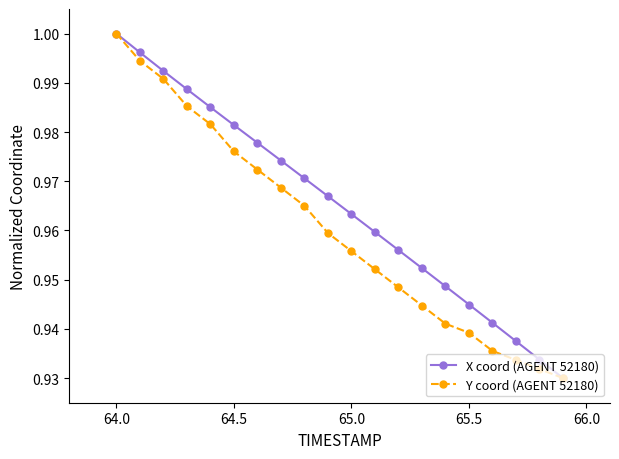

True or false: Y coord (AGENT 52180) has more than 2 points higher than both neighbors.

False